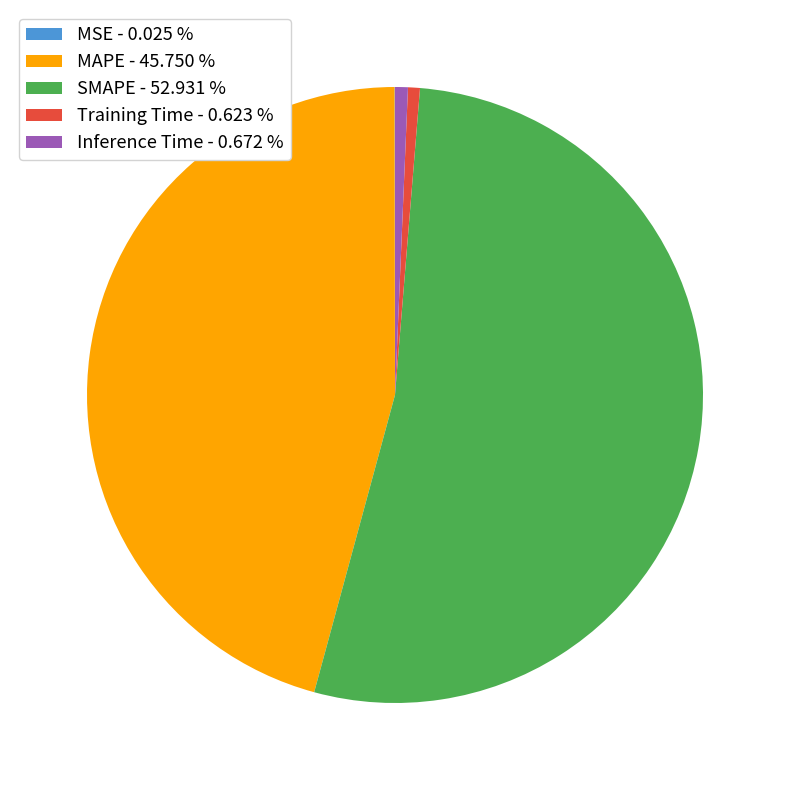

Does any single category account for the majority?

Yes